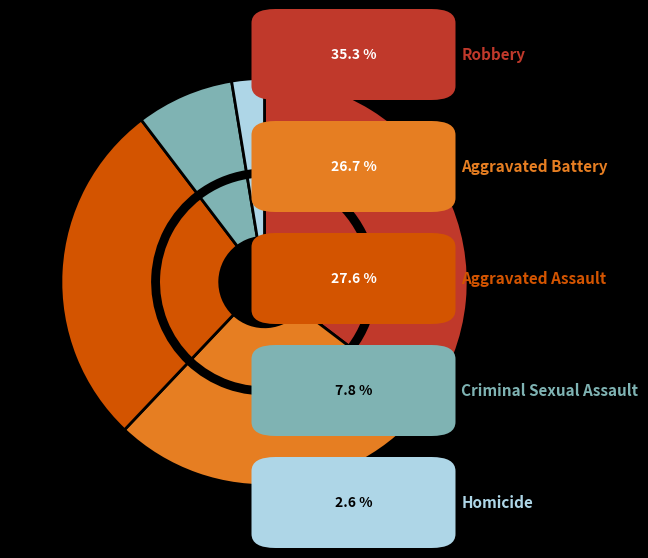

To the nearest percent, what portion does Homicide represent?

3%